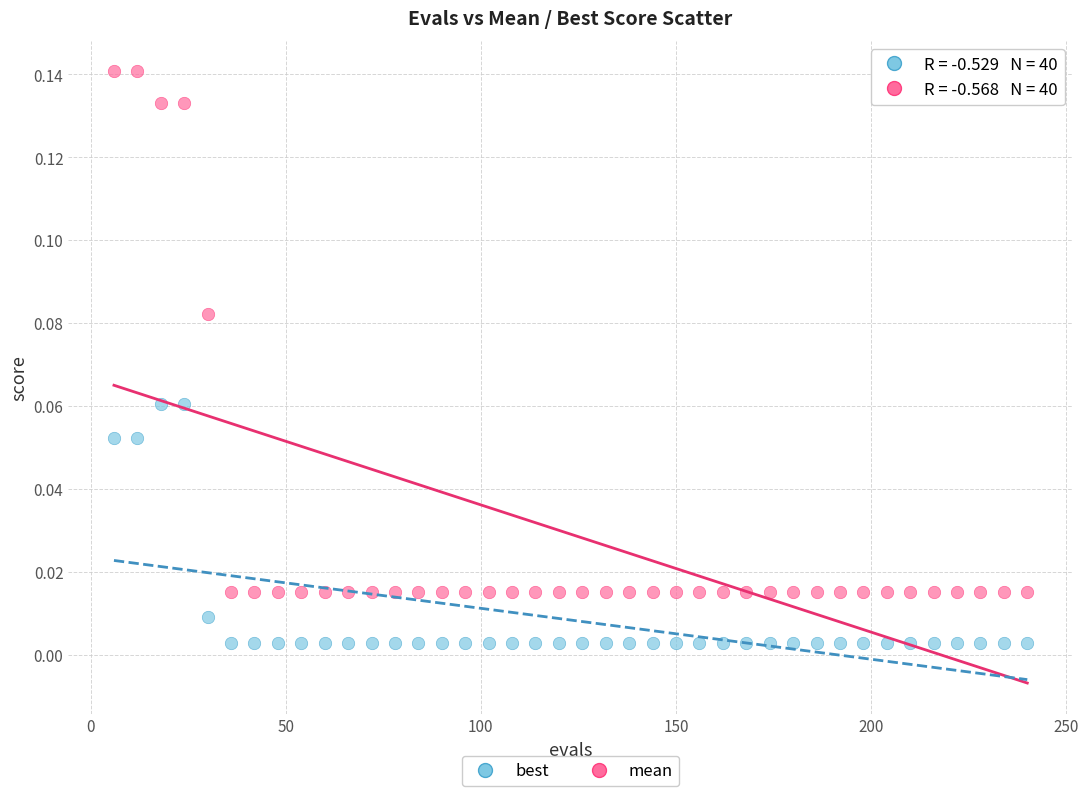

Which series contains the lowest Y value?

best